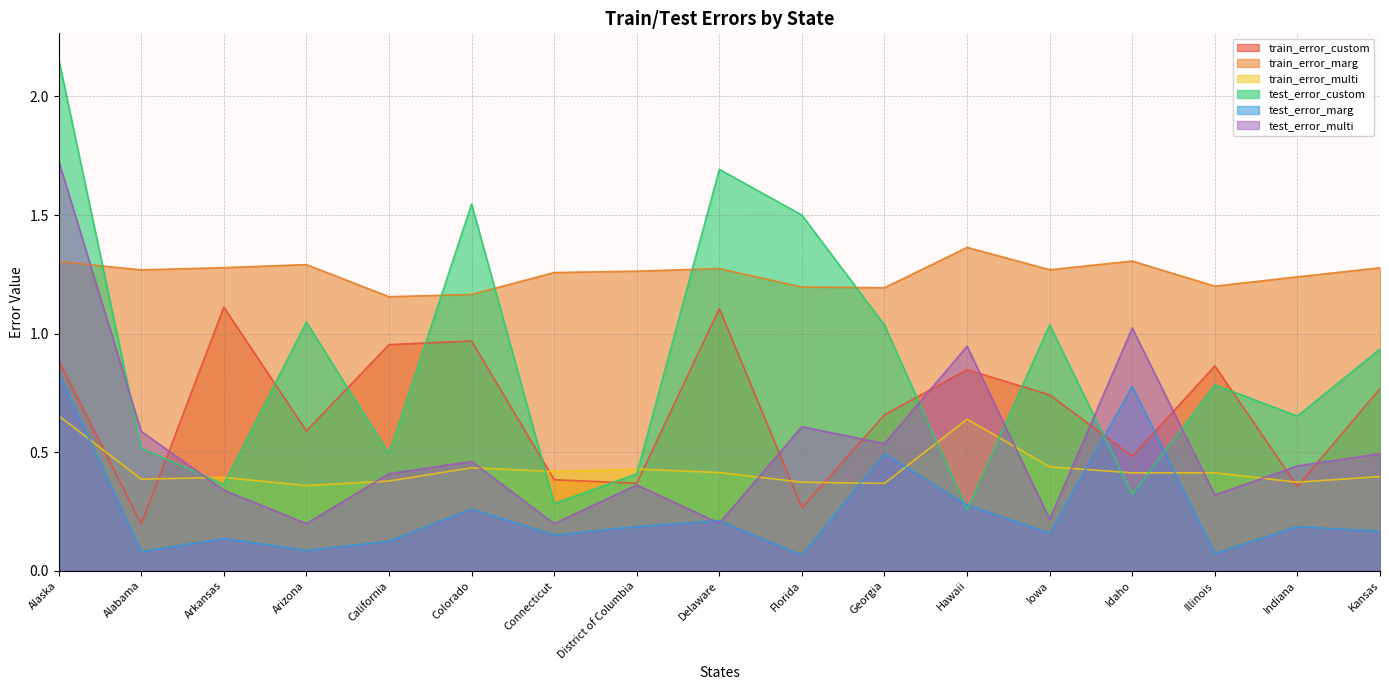

What value does the train_error_multi series have at District of Columbia?

0.4